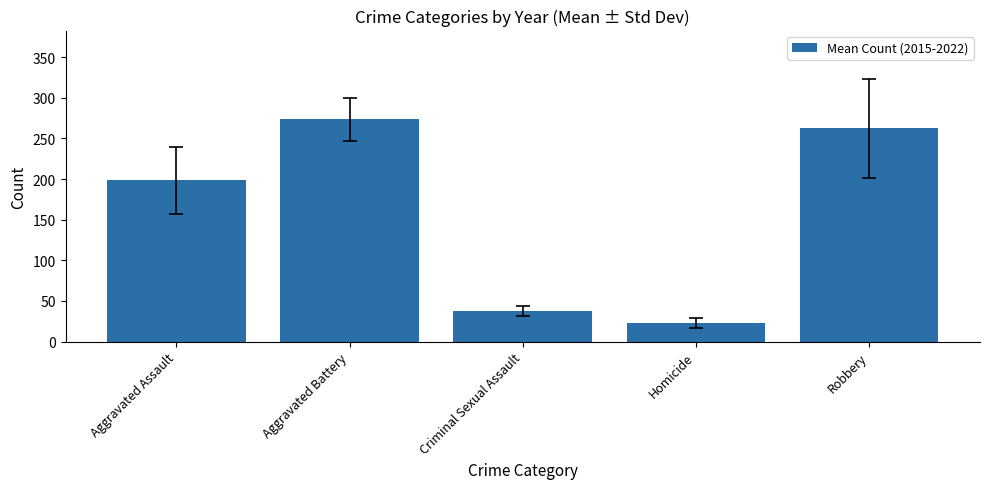

How many values exceed 198?

3